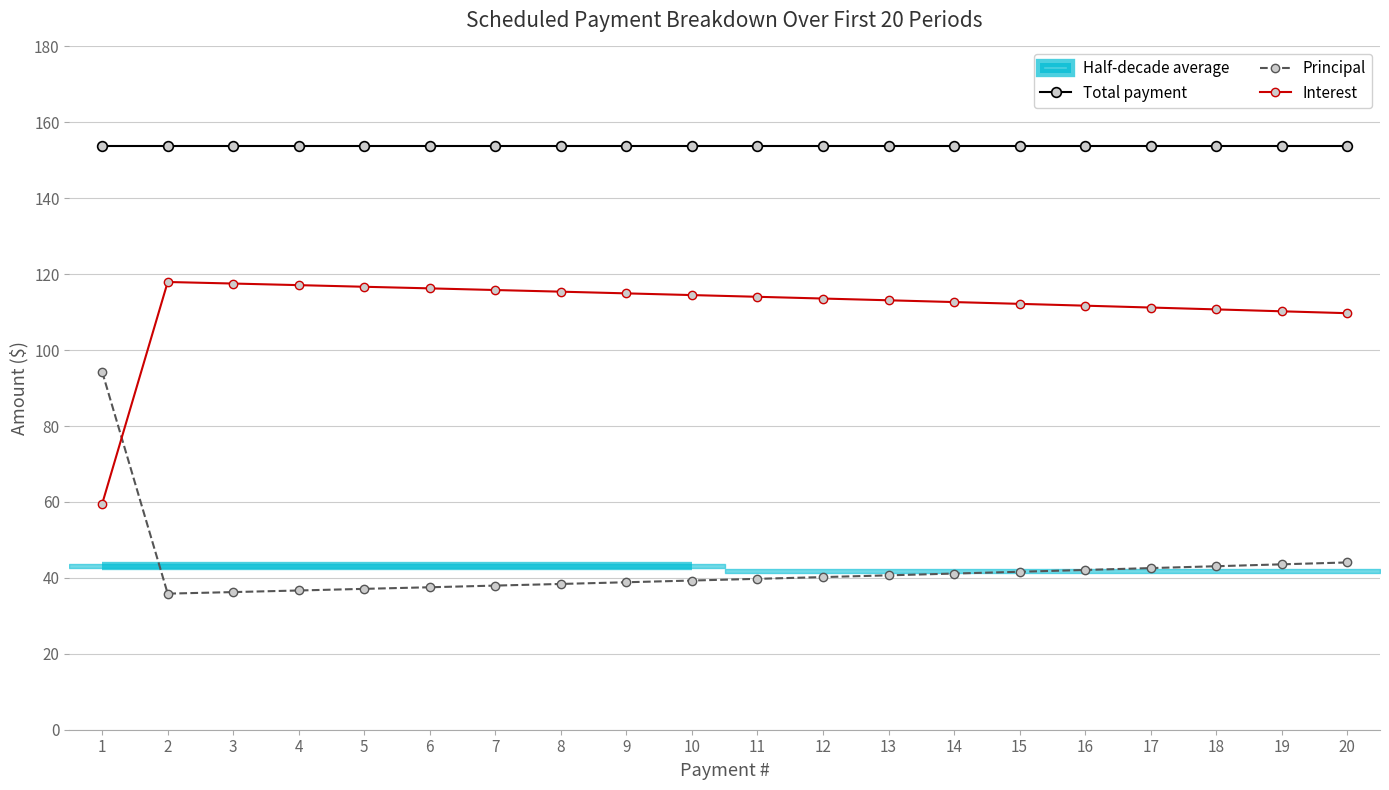

List the series in order of their peak value, highest first.

Total payment, Interest, Principal